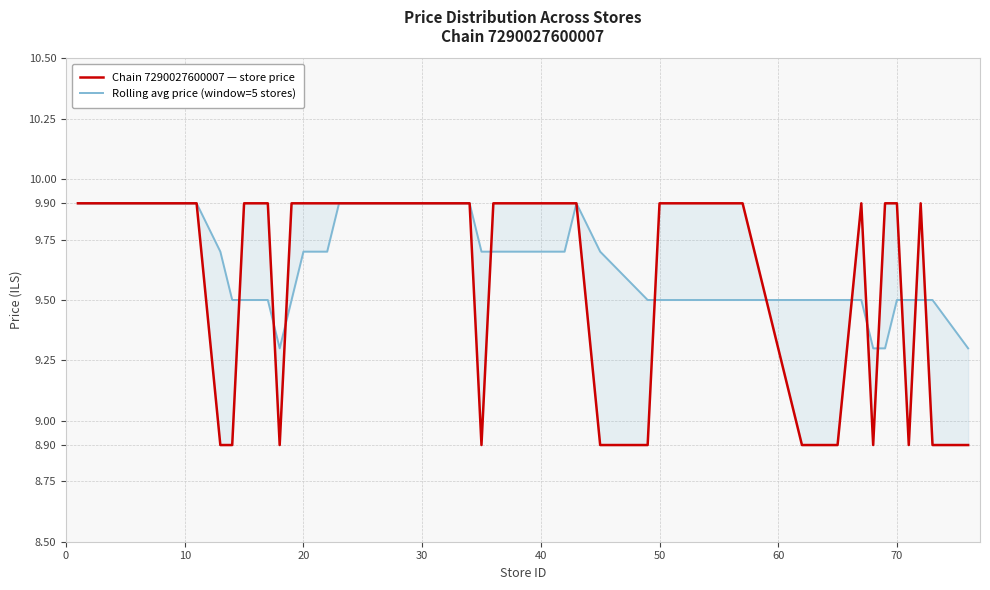

What are all the series names shown in the legend?

Chain 7290027600007 — store price, Rolling avg price (window=5 stores)